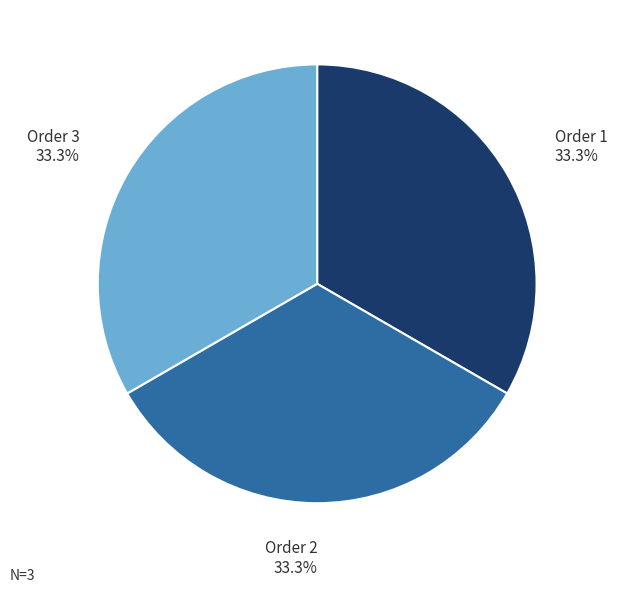

How many segments does this pie chart have?

3